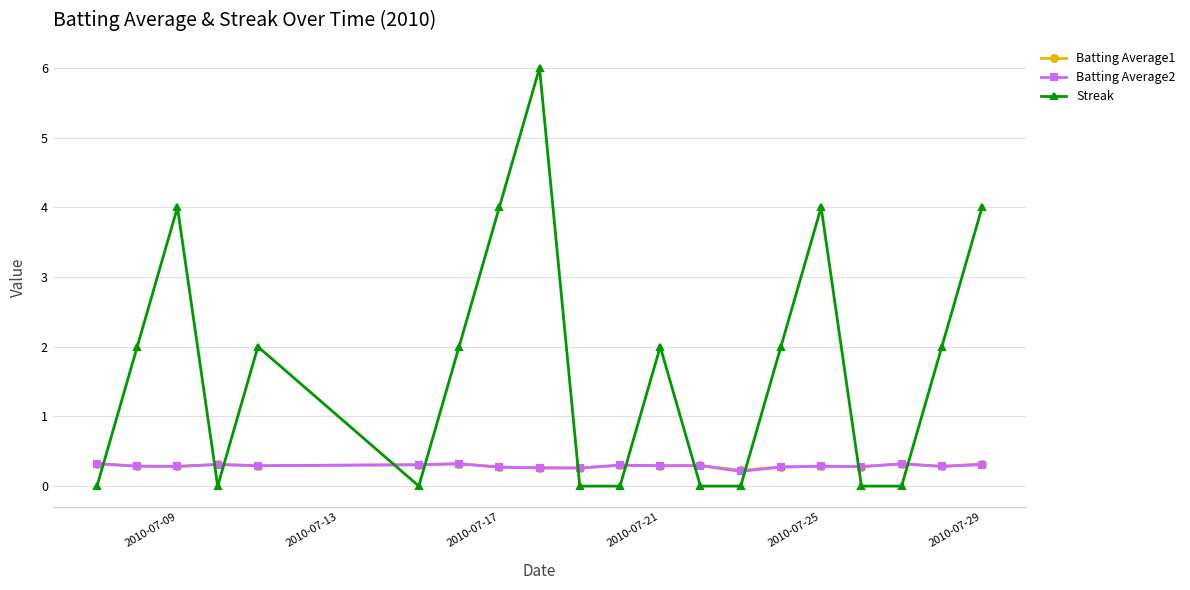

How many distinct data groups are displayed?

3